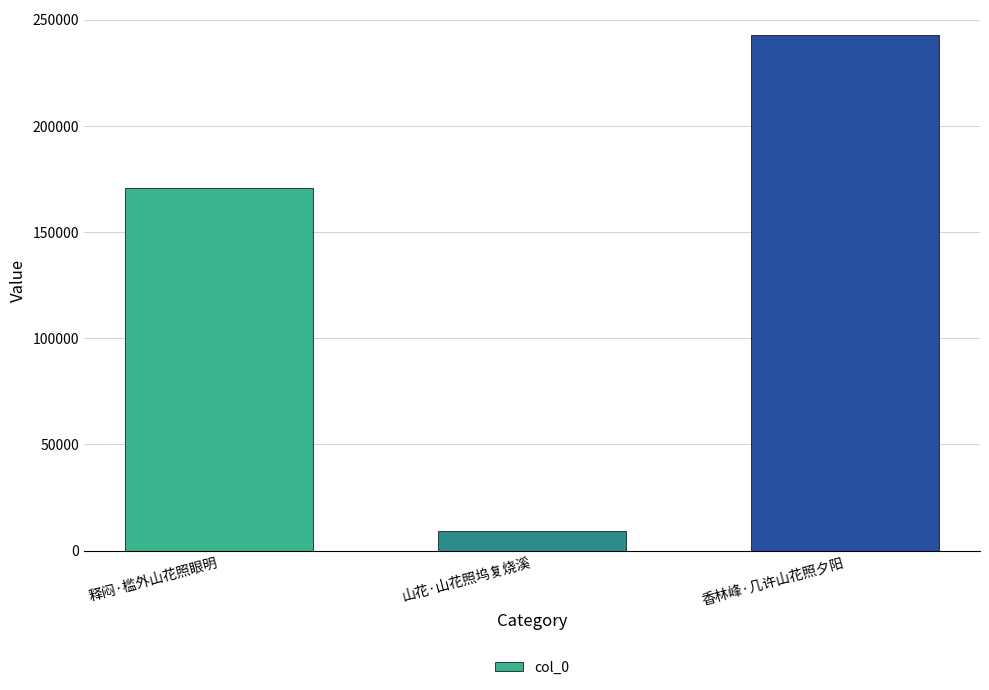

What is the label of the 2nd bar from the right?

山花·山花照坞复烧溪